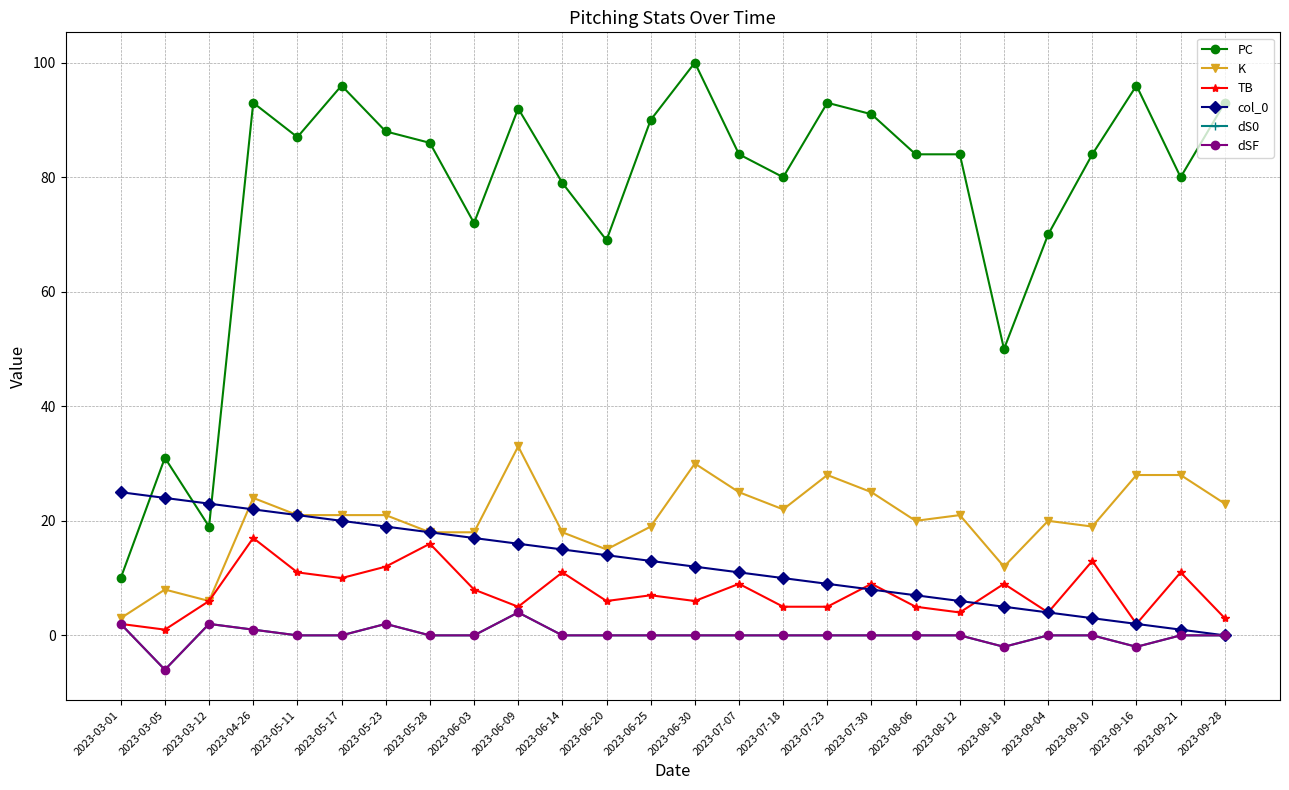

Which series has the largest range (max minus min)?

PC